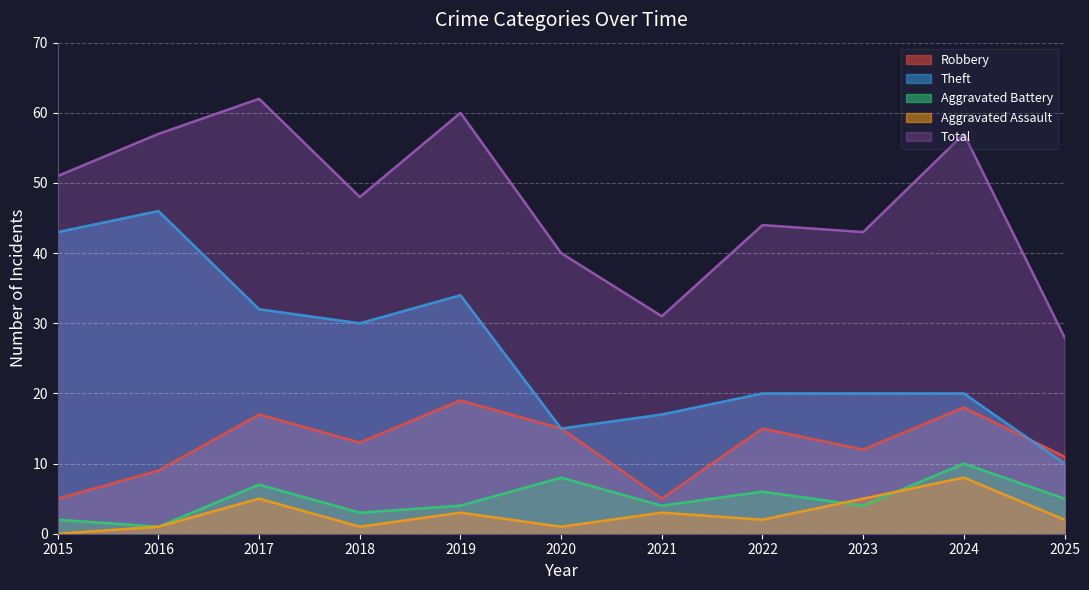

Which series has the widest spread of values?

Theft